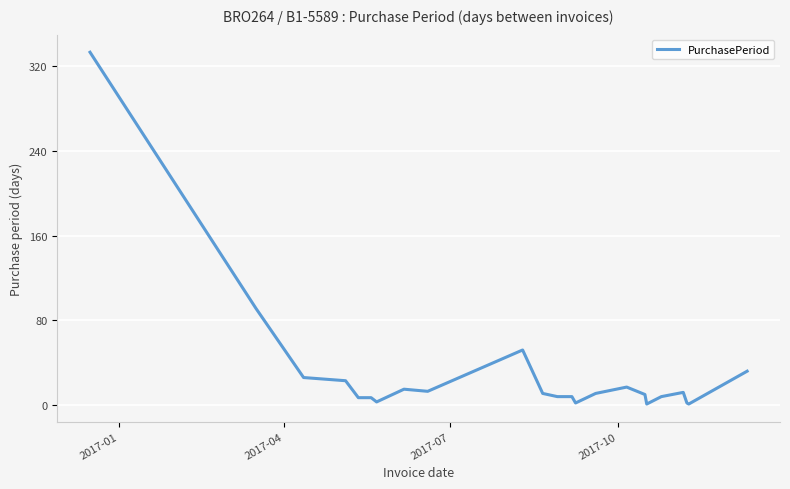

What is the difference between the maximum and minimum values?

332